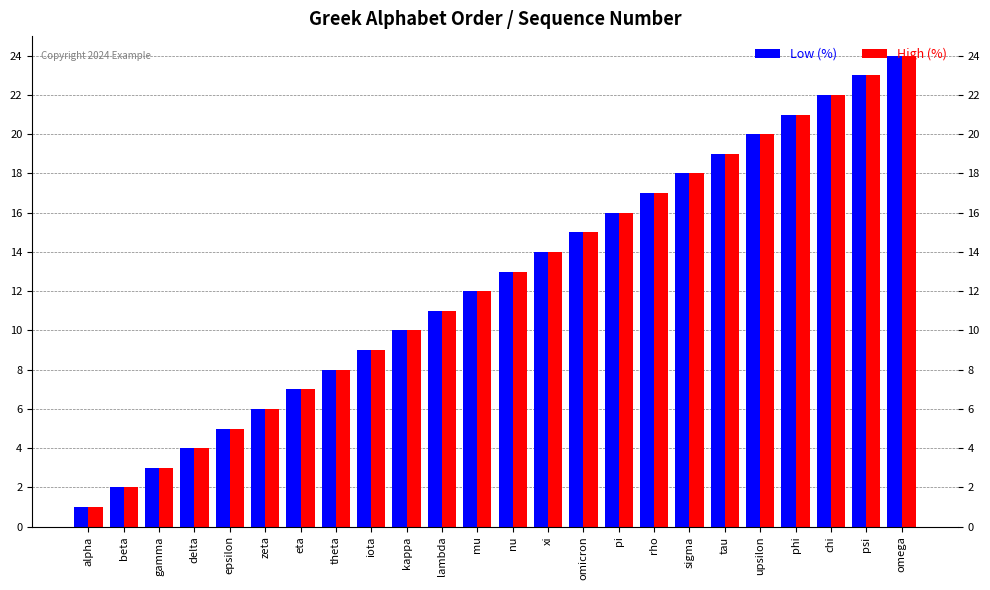

At which category is the sum across all series the highest?

omega